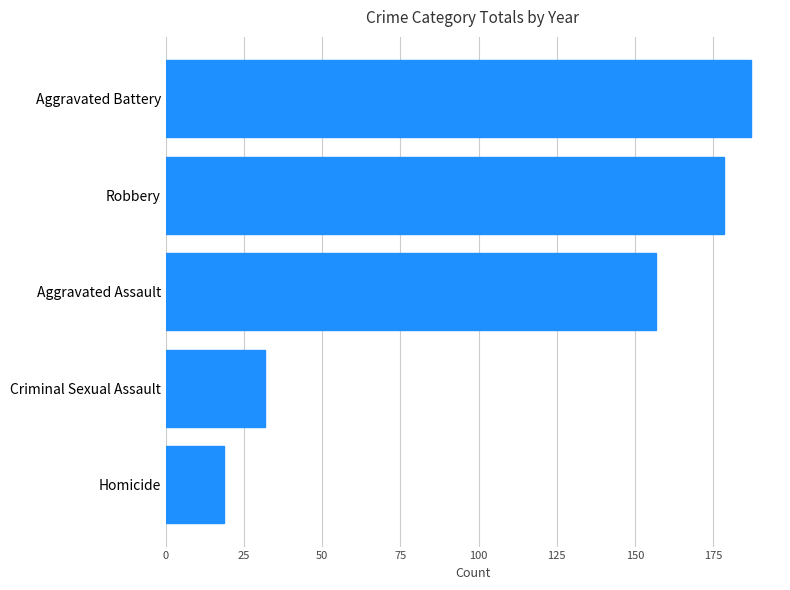

Are the bars grouped side by side (vs. stacked)?

No